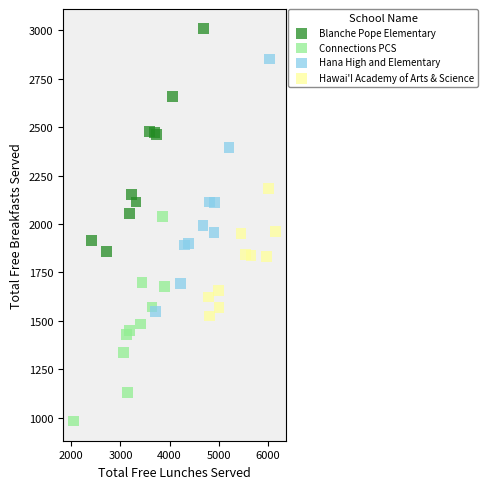

What are all the series names shown in the legend?

Blanche Pope Elementary, Connections PCS, Hana High and Elementary, Hawai'I Academy of Arts & Science